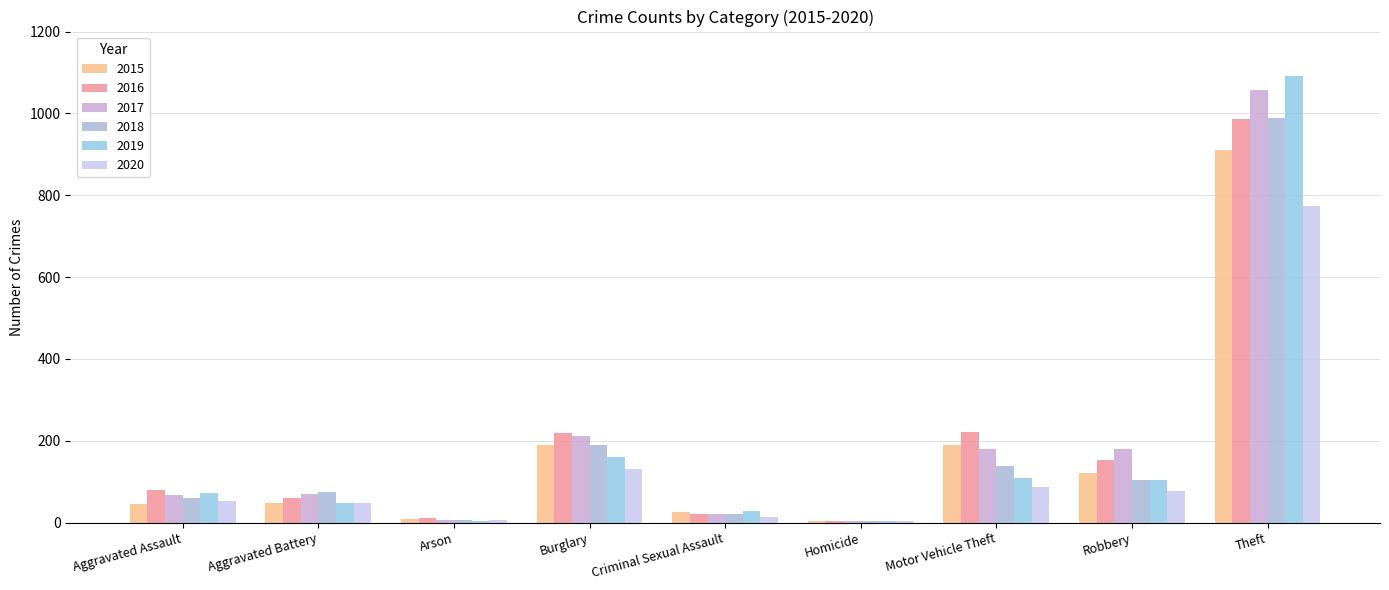

At which label is 2019 closest to 548?

Burglary